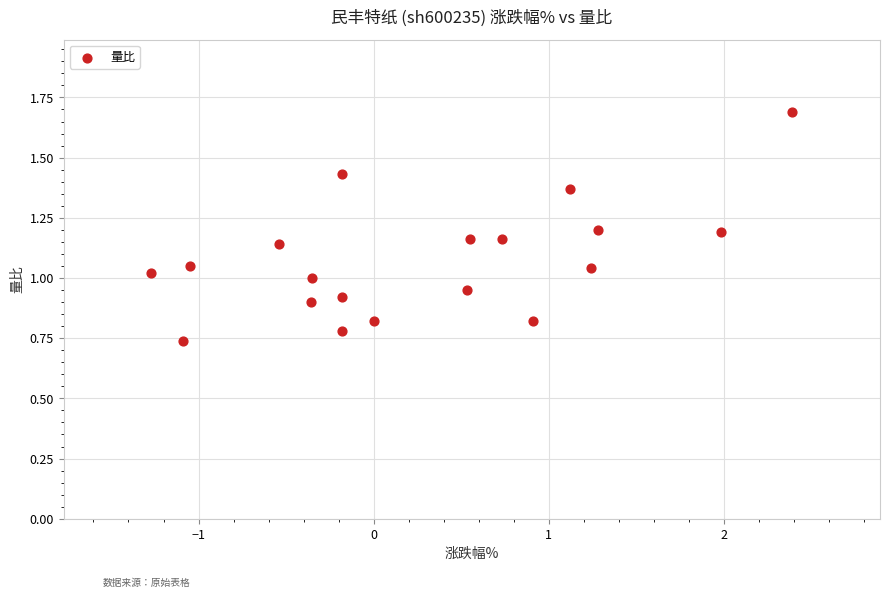

What is the range of X values (max minus min)?

3.7